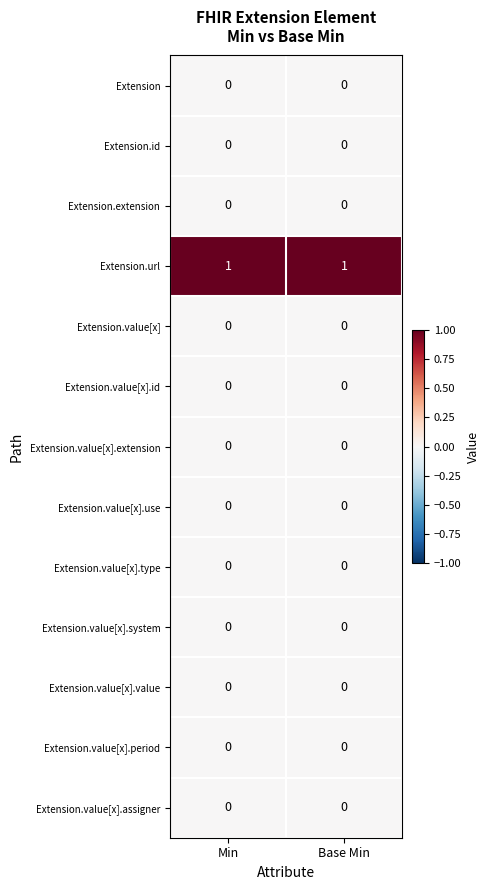

The Extension.value[x].id series shows 0 at Min. True or false?

True